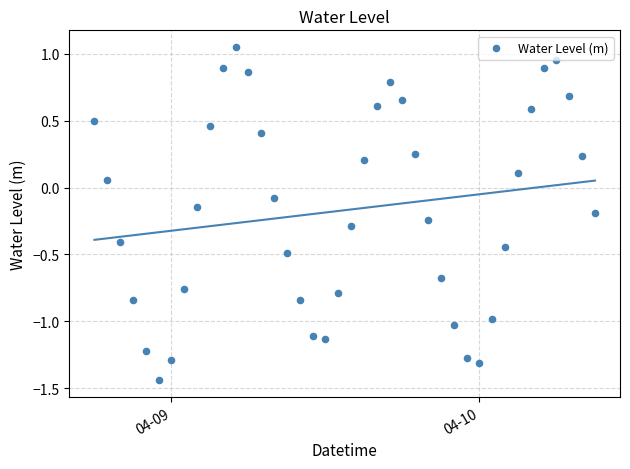

What is the range of X values (max minus min)?

1.6